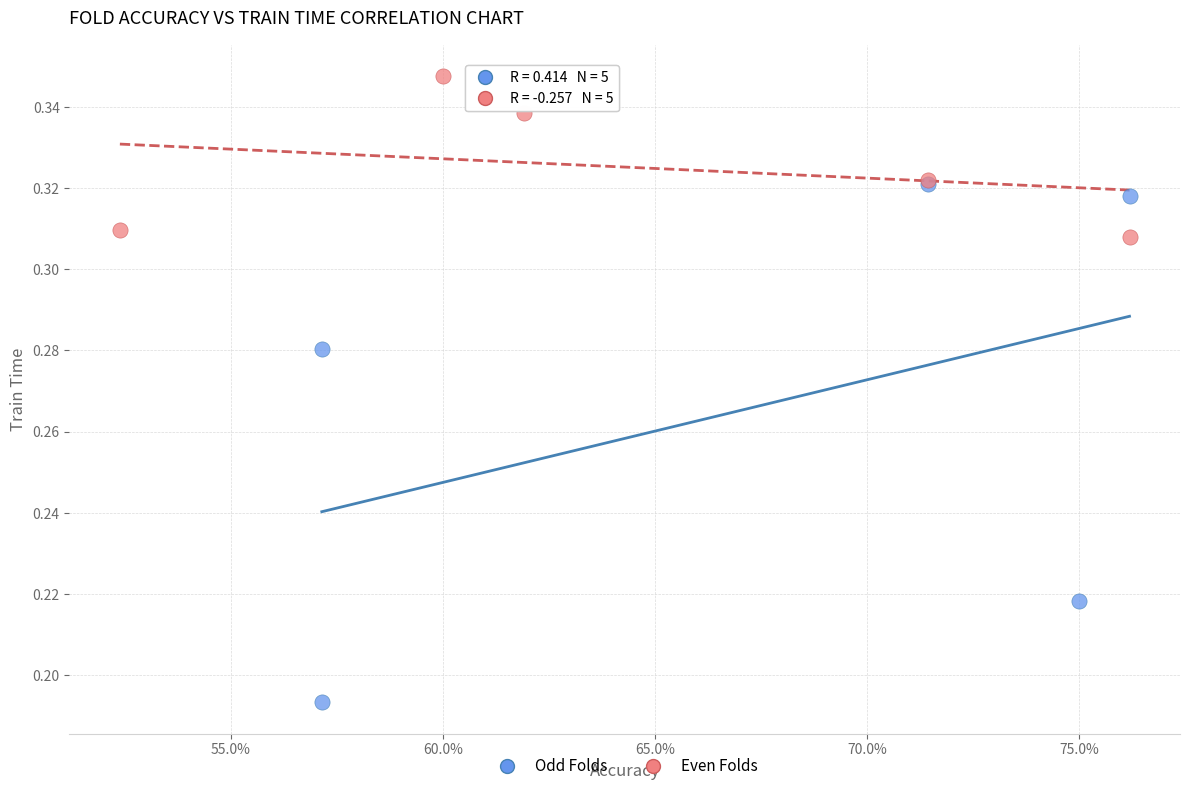

Which series reaches the maximum Y coordinate?

Even Folds